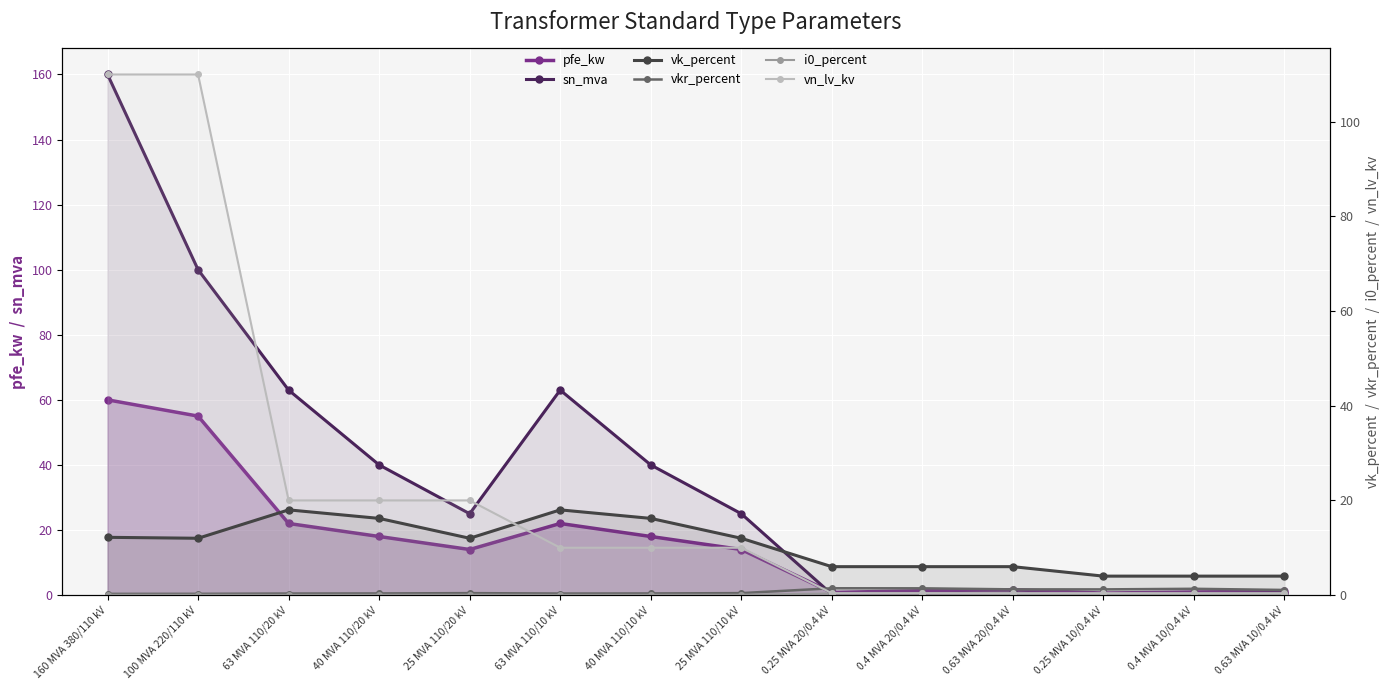

What is the maximum value for sn_mva?

160.0